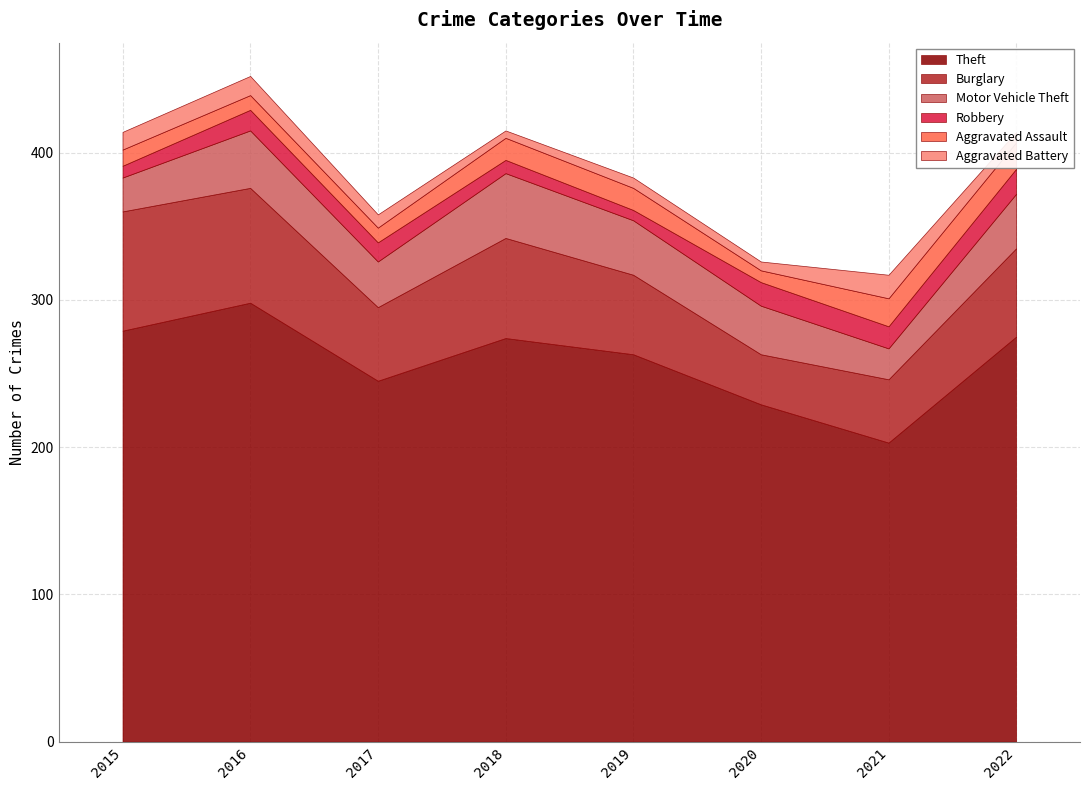

How many categories are shown in the chart?

8